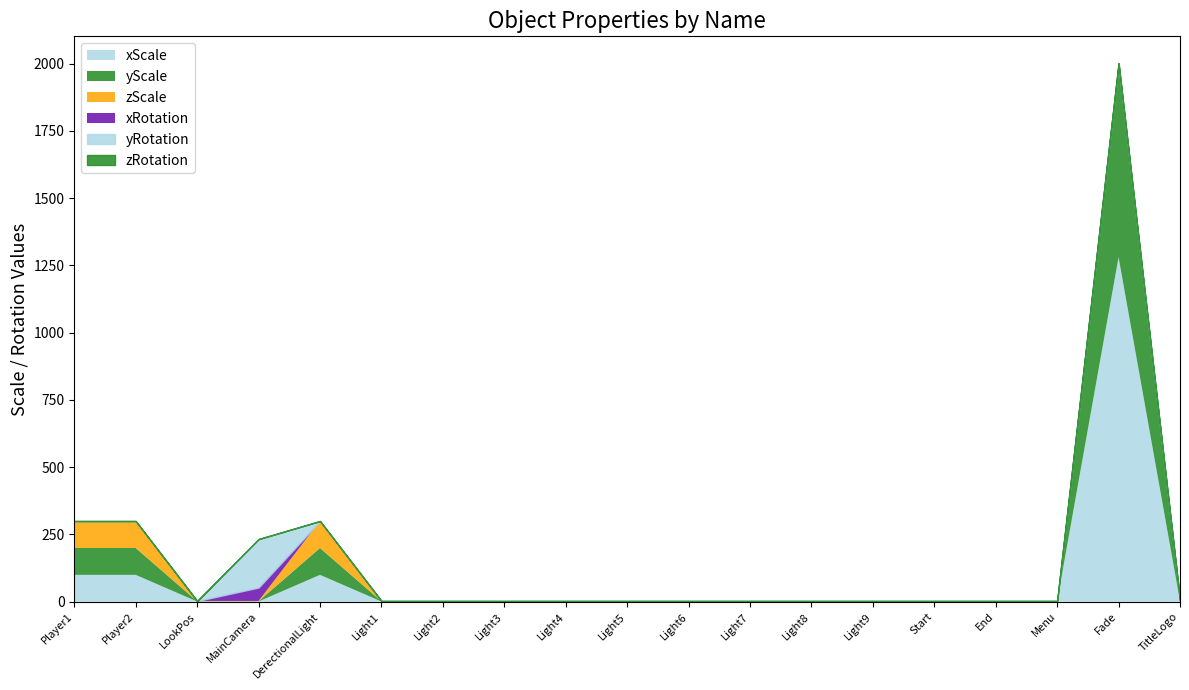

How many lines are shown in the chart?

6